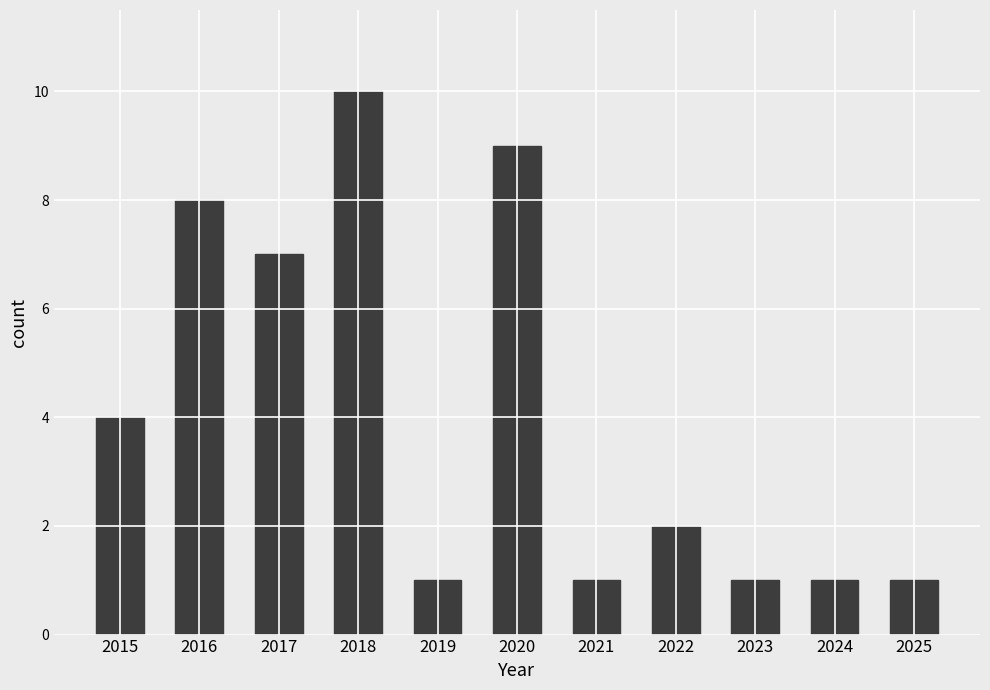

At which category does the chart reach its peak across all series?

2018